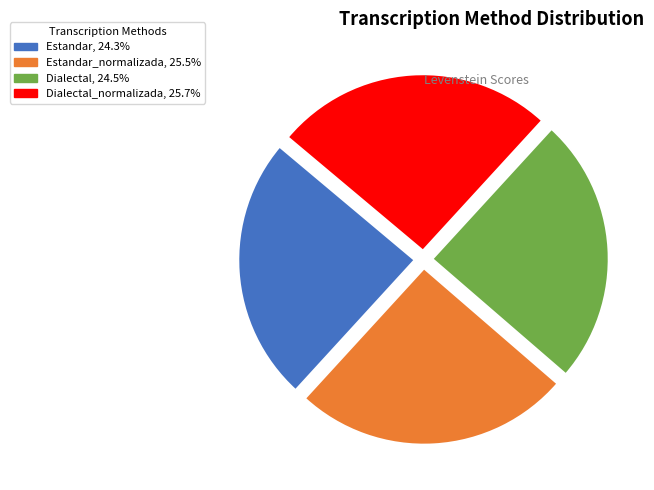

How many slices are in this pie chart?

4